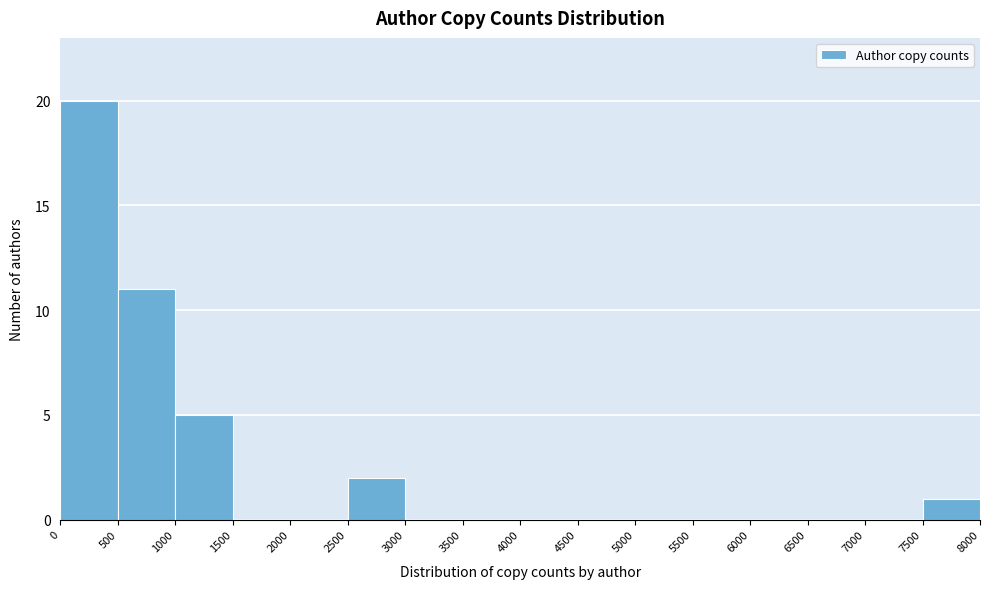

How tall is the bar that spans 500 to 1000 on the x-axis? The values are not printed on the chart, so give them approximately, as read against the axis.

11